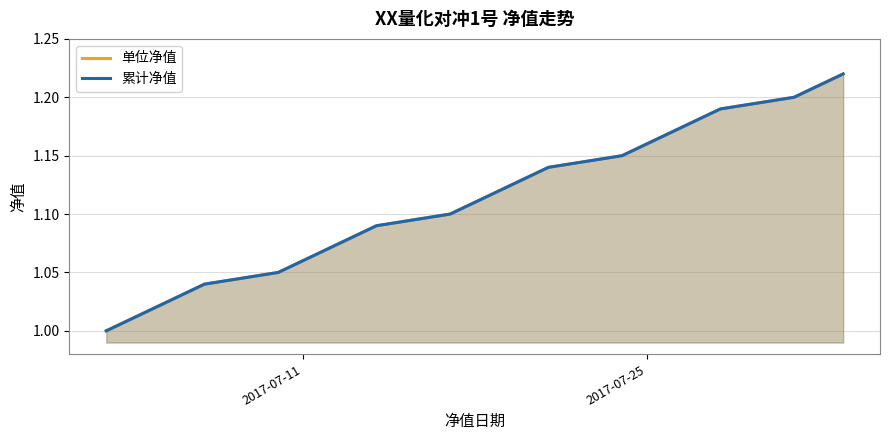

The value of 累计净值 at 2 is 1.6. True or false?

False